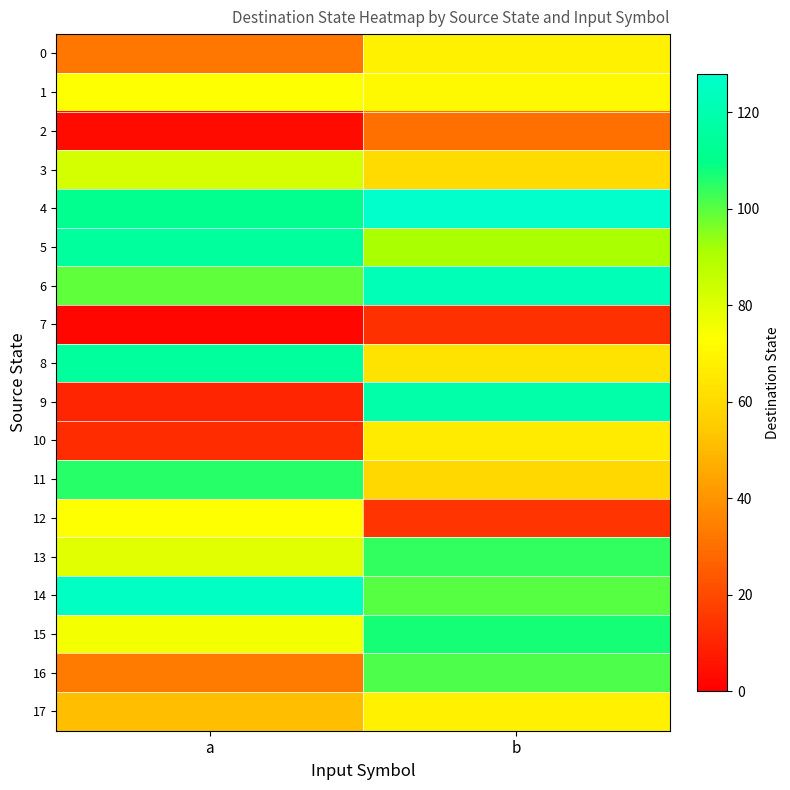

Reading right to left, transcribe all the data shown in this chart.

0: b=68	a=32
1: b=71	a=73
2: b=30	a=3
3: b=60	a=82
4: b=127	a=111
5: b=91	a=115
6: b=122	a=99
7: b=13	a=2
8: b=63	a=115
9: b=118	a=10
10: b=66	a=12
11: b=59	a=105
12: b=14	a=73
13: b=104	a=79
14: b=100	a=125
15: b=107	a=75
16: b=101	a=33
17: b=68	a=51